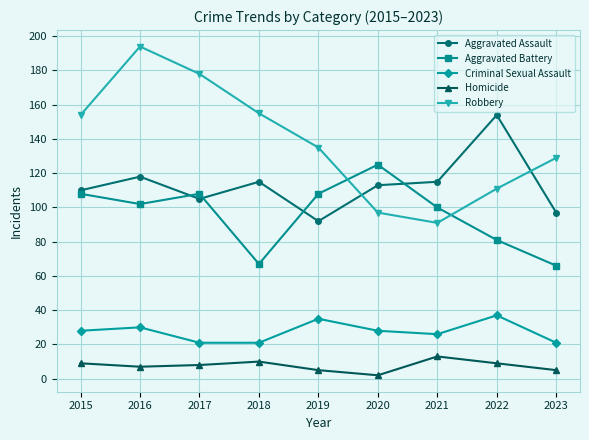

At which category does Aggravated Assault reach its first local peak?

2016